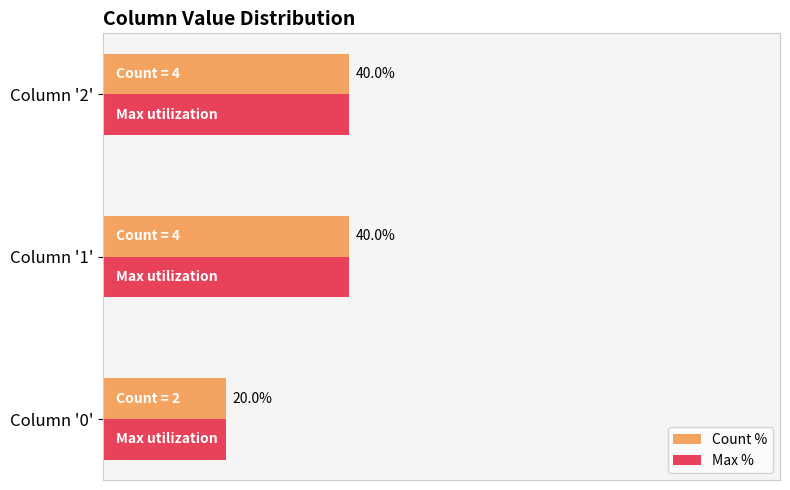

Where is Max % nearest to the value 30?

Column '0'